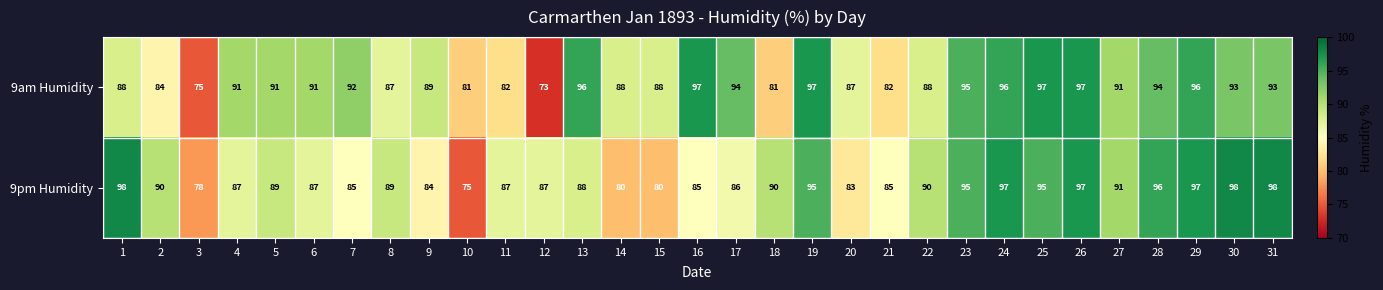

Which category has the lowest value across all series?

12